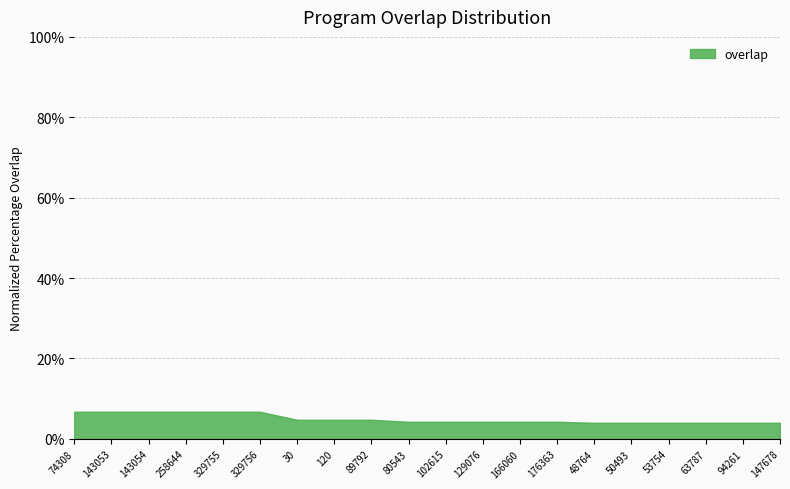

How many lines are shown in the chart?

1